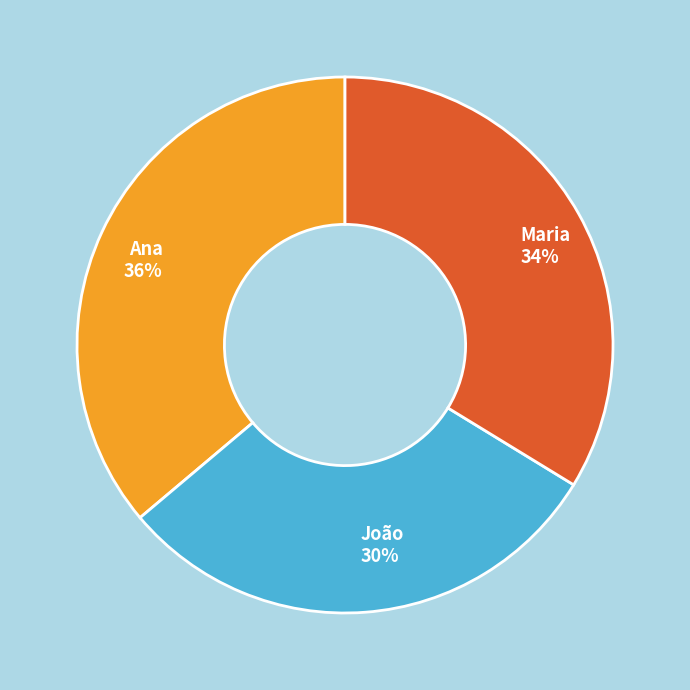

To the nearest percent, what is the average slice percentage?

33%